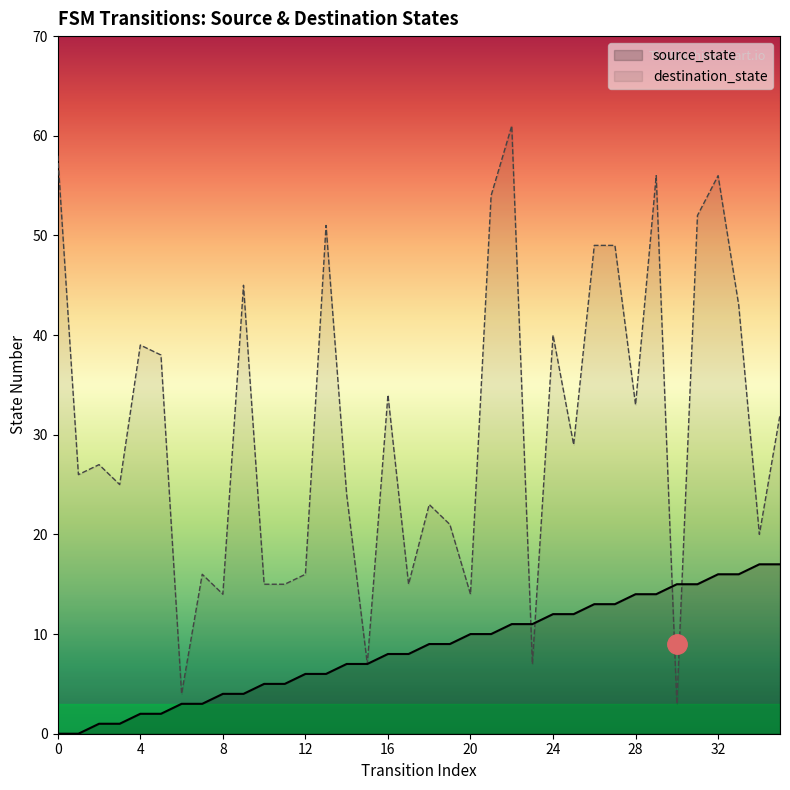

What are all the series names shown in the legend?

source_state, destination_state